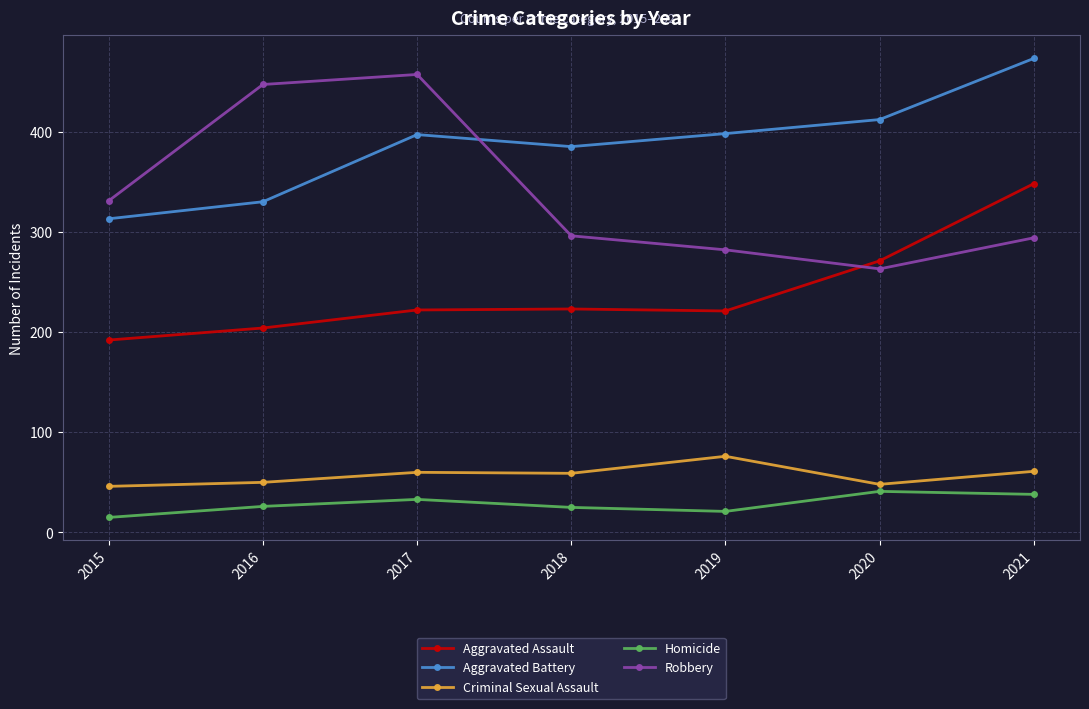

What is the difference between the maximum and minimum values in the Criminal Sexual Assault series?

30